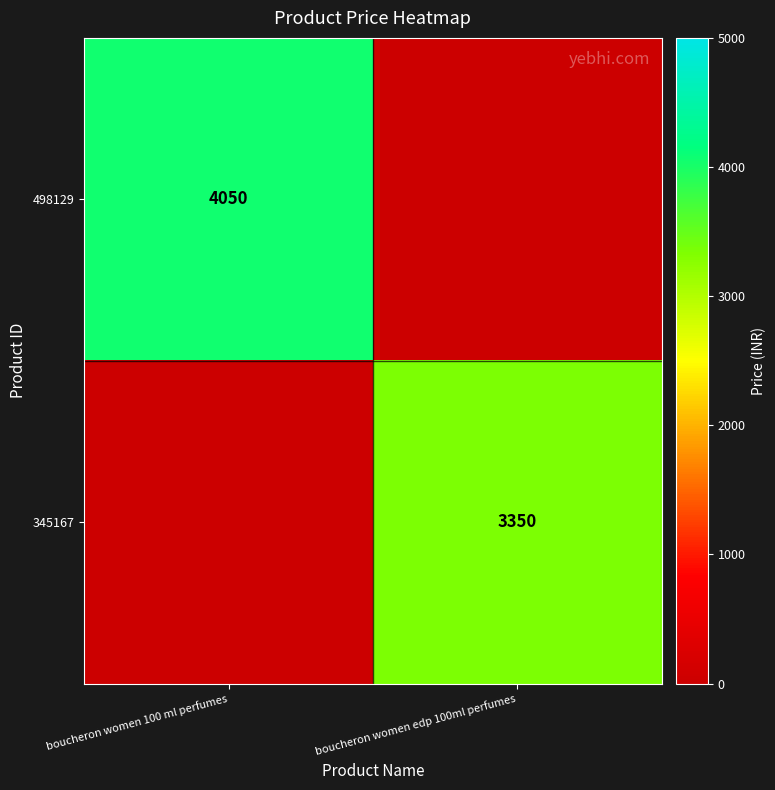

The value of 498129 at boucheron women 100 ml perfumes is 4050. True or false?

True